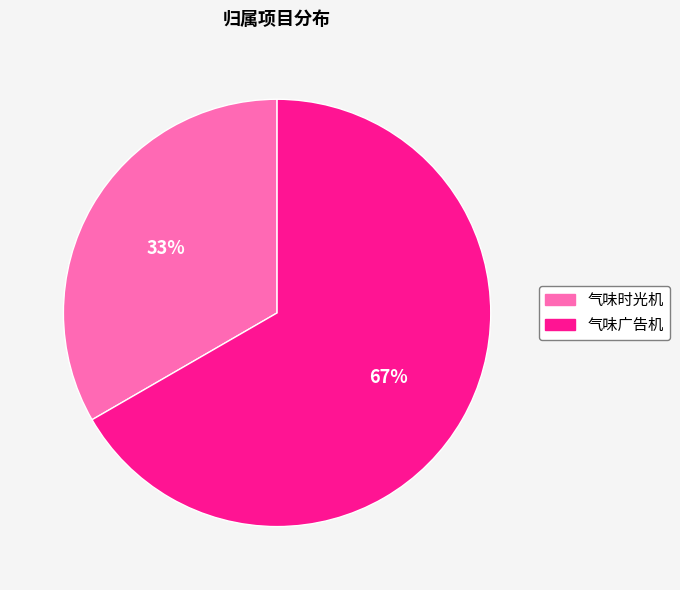

True or false: 气味时光机 accounts for 28% of the total.

False